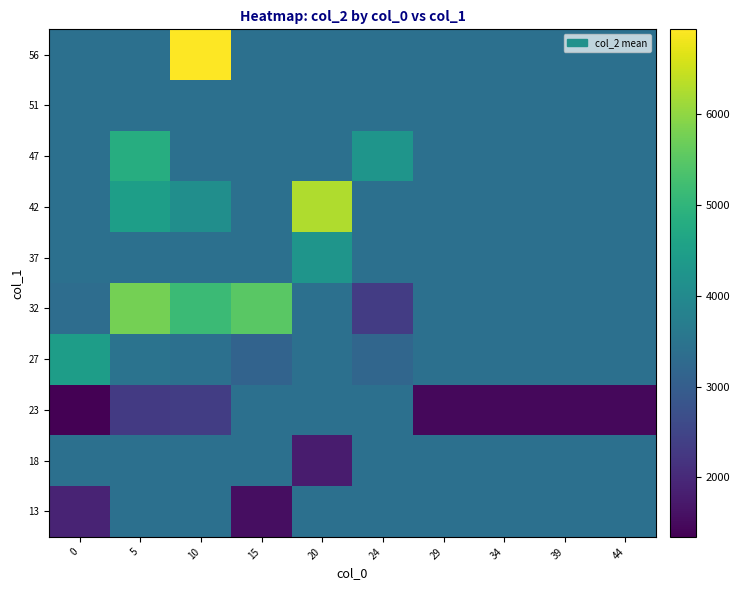

Which has a higher value, 24 or 39?

24